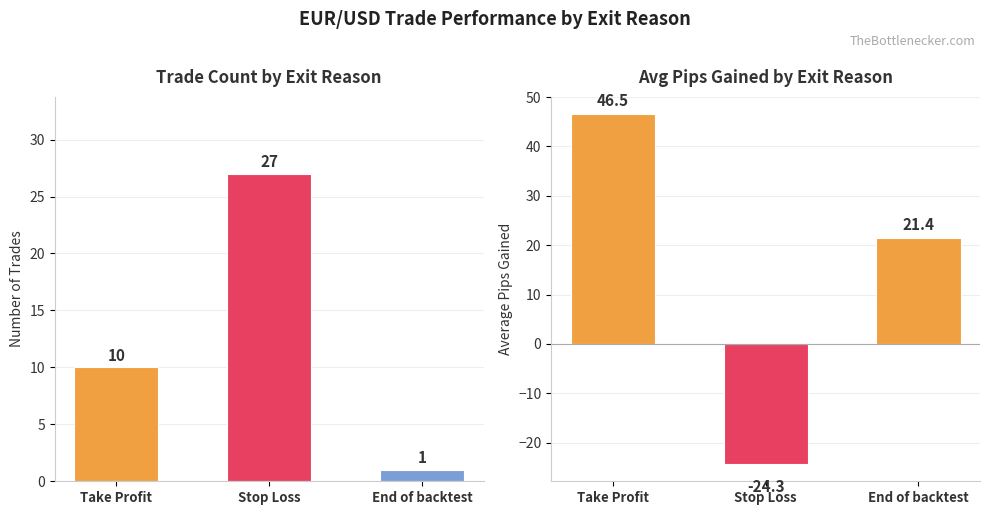

What position from the right is Stop Loss?

2